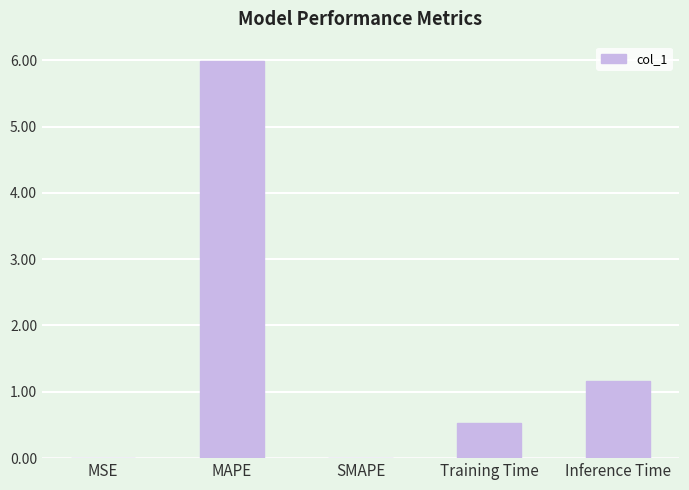

What is the sum of all values?

7.7